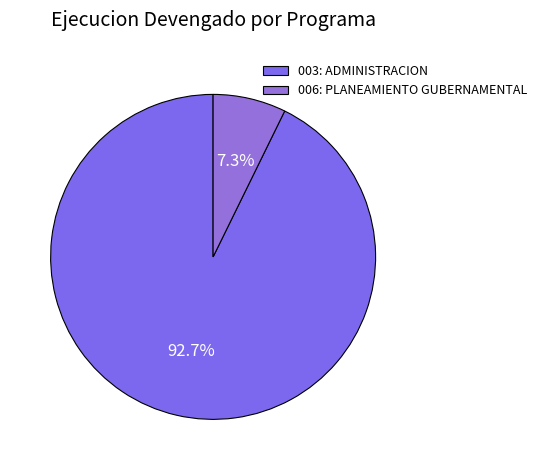

Does 006: PLANEAMIENTO GUBERNAMENTAL account for over 50% of the chart?

No